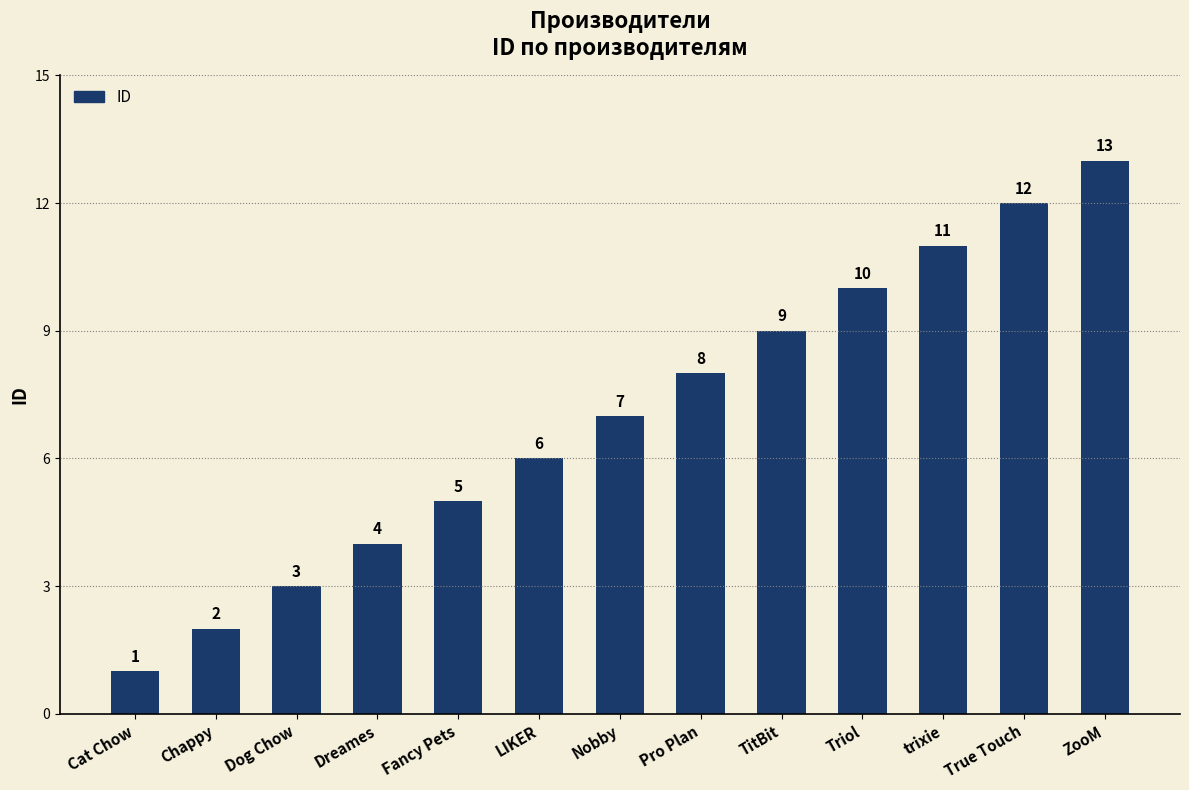

Which has a higher value, Triol or TitBit?

Triol